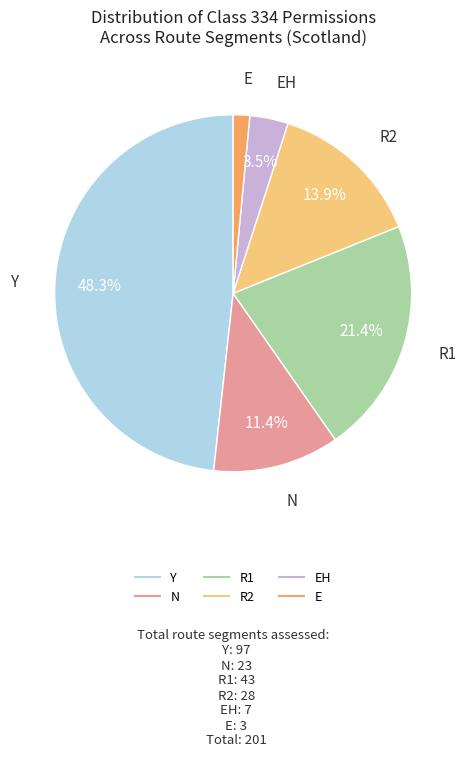

Does any single category account for the majority?

No